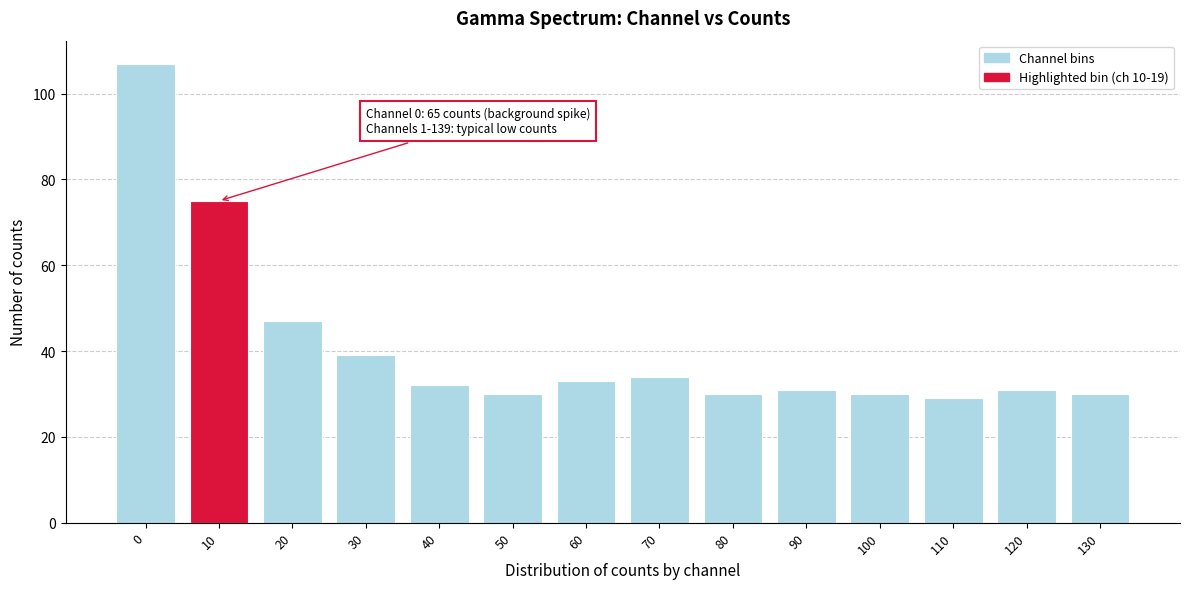

Reading left to right, transcribe all the data shown in this chart.

0=107	10=75	20=47	30=39	40=32	50=30	60=33	70=34	80=30	90=31	100=30	110=29	120=31	130=30